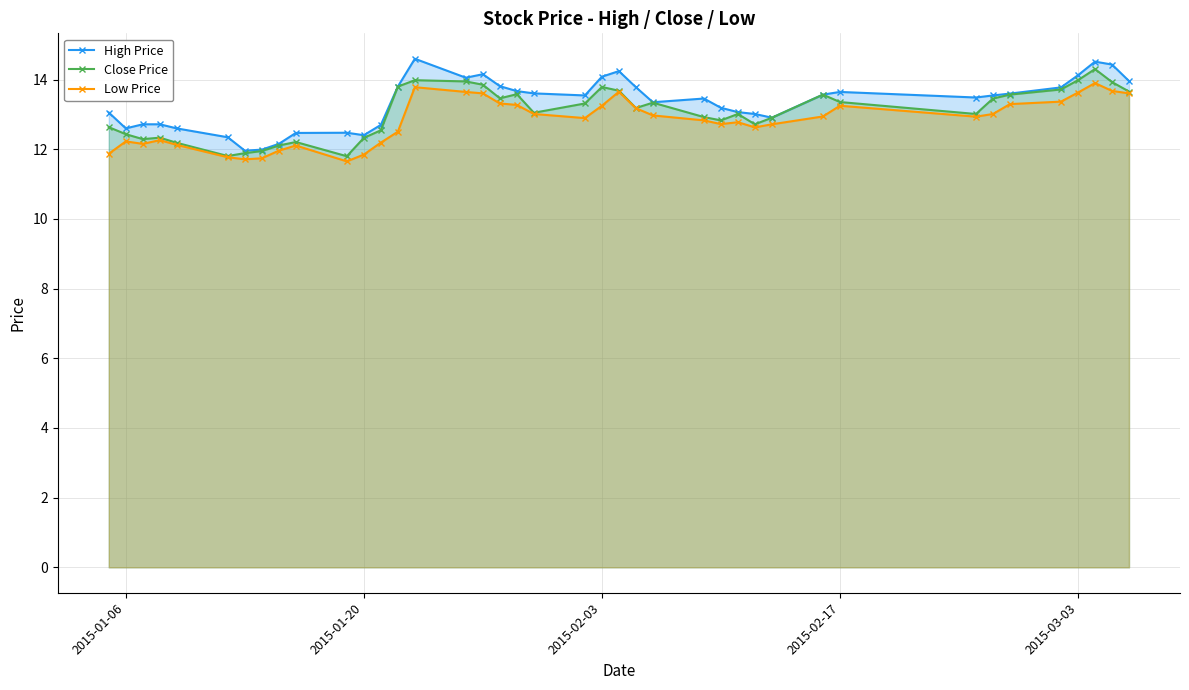

True or false: High Price and Close Price cross at least once.

False